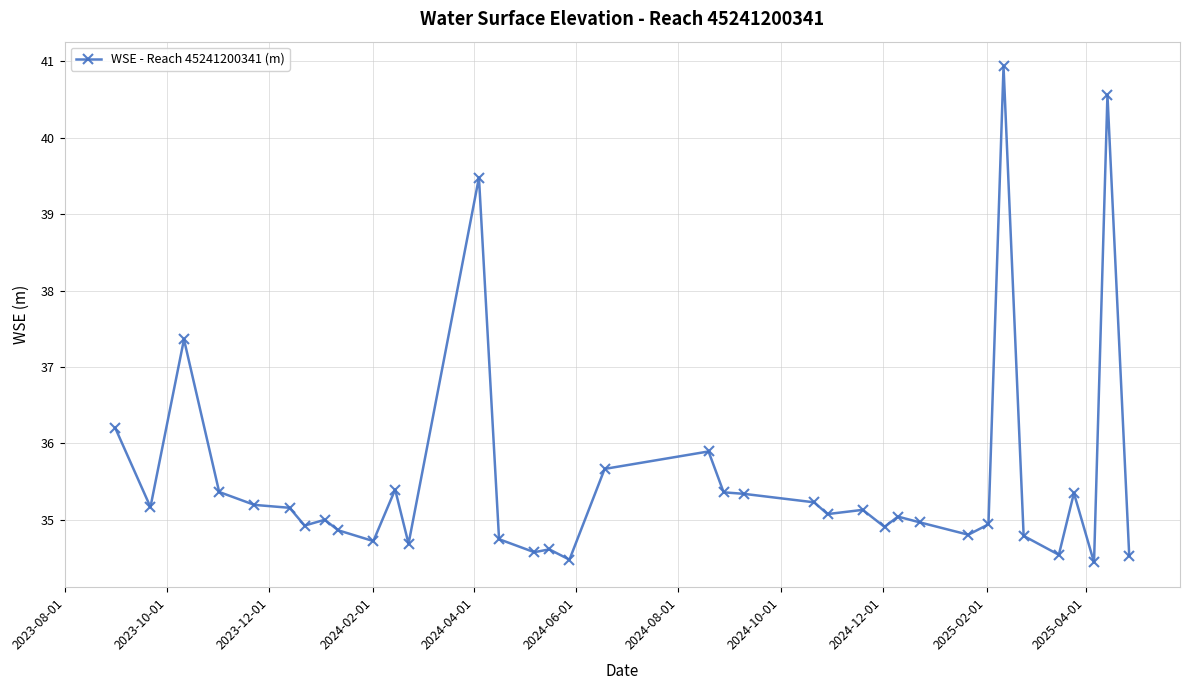

What is the sum of all values?

1279.4